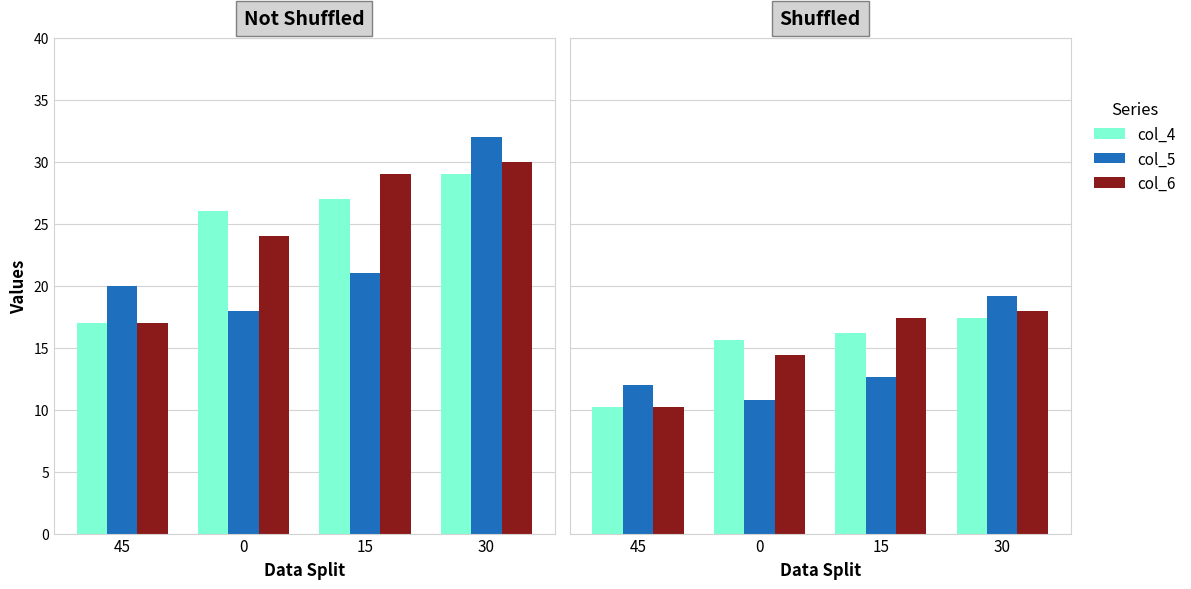

Is it true that col_4 equals 20.9 at 0?

False